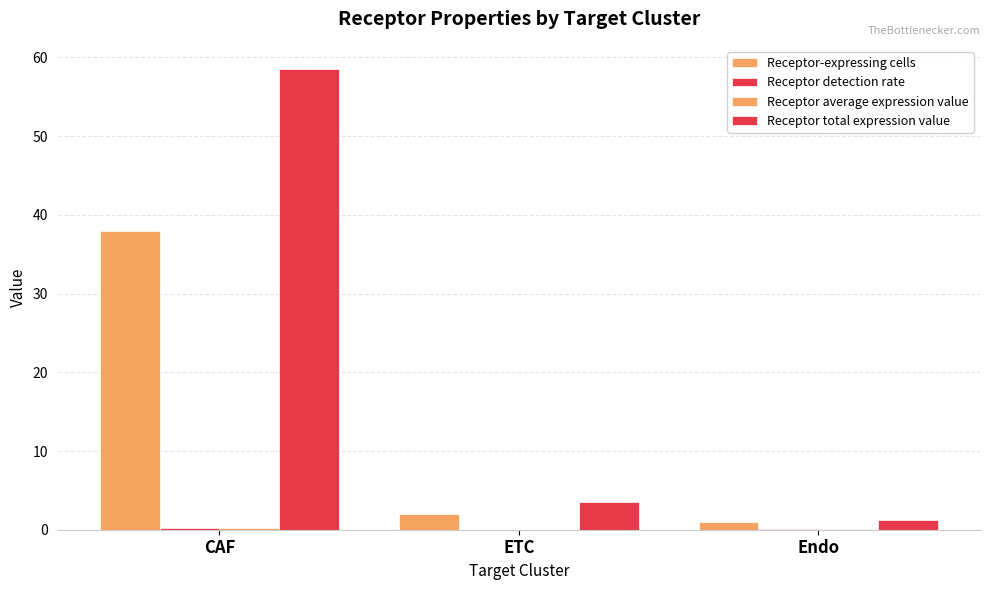

Count the number of data series in this chart.

4